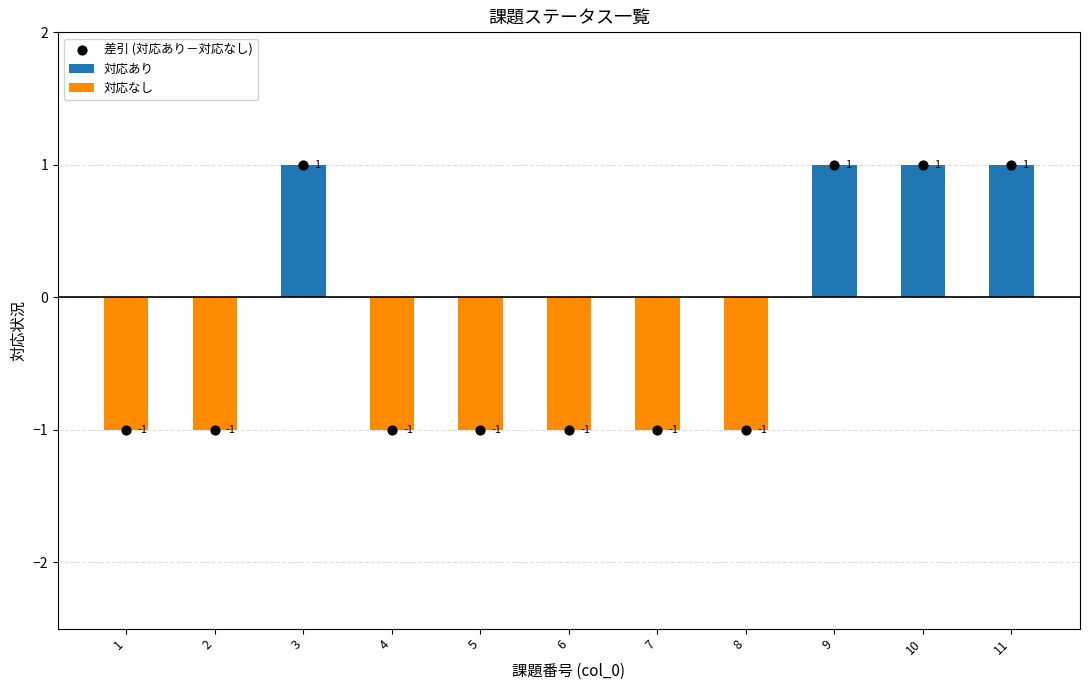

At how many categories does at least one series exceed 0?

4